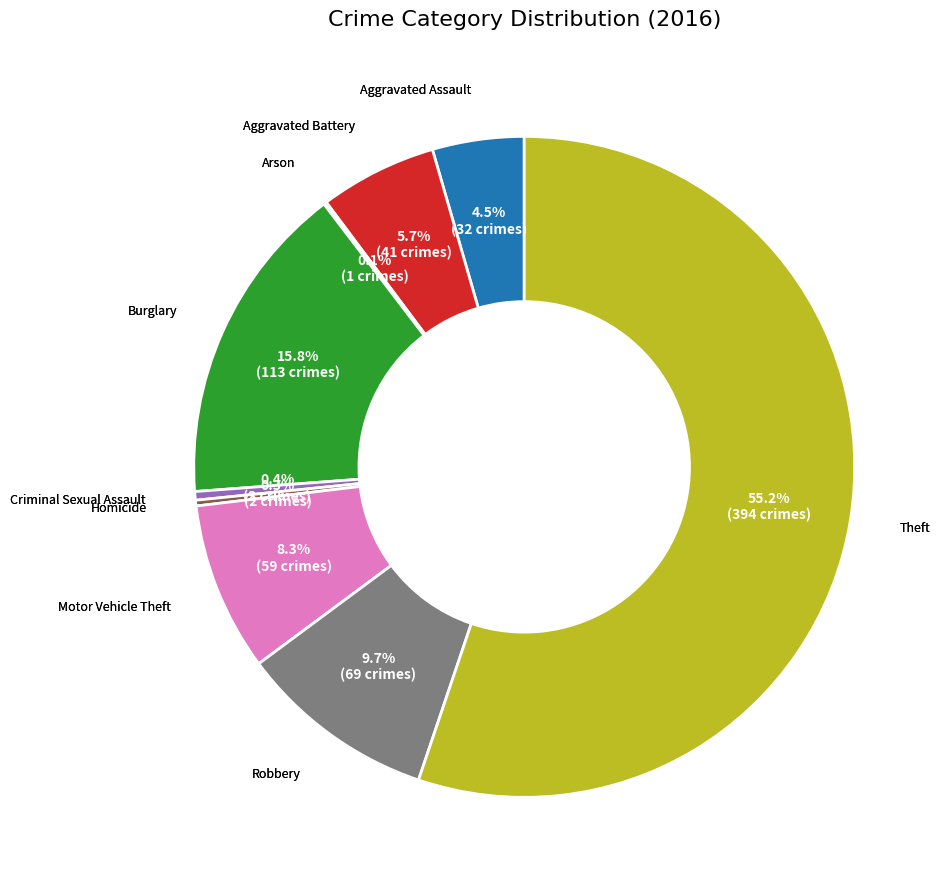

Is there a majority slice in this chart?

Yes